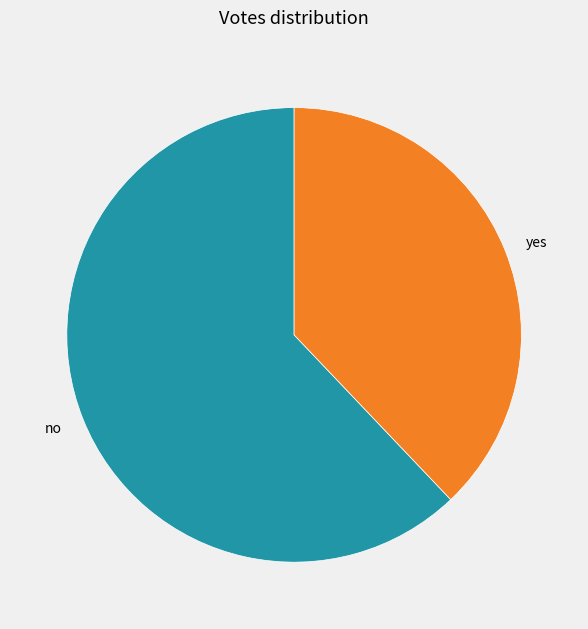

Rank the categories by value from highest to lowest.

no, yes